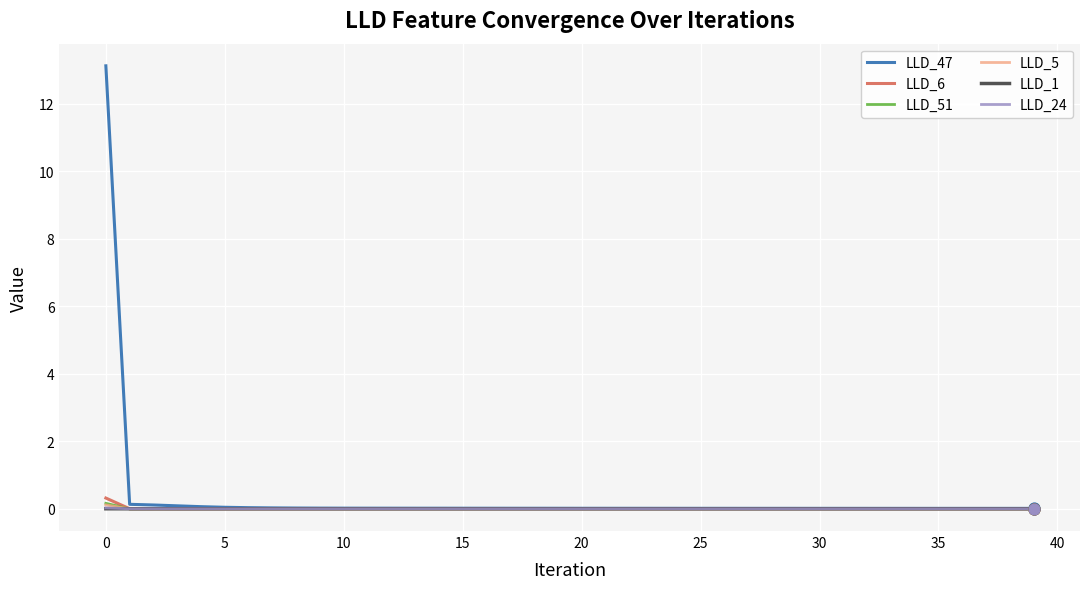

Which series has the largest total across all categories?

LLD_47